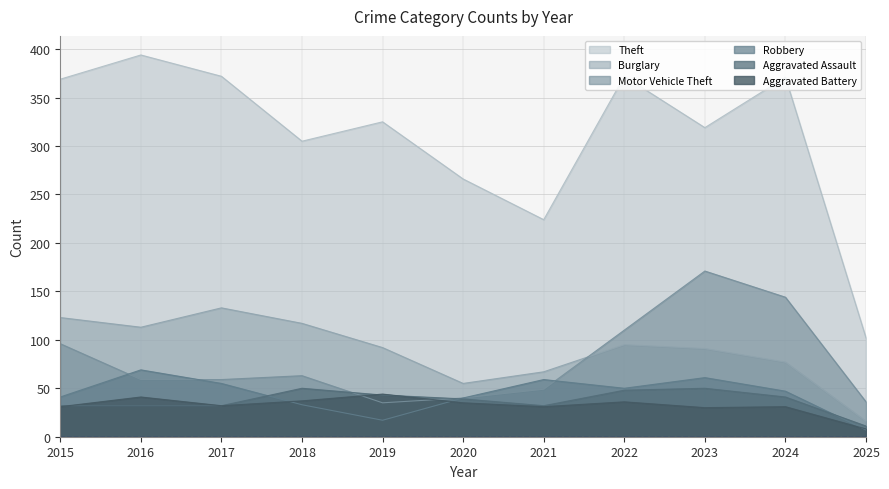

What is the value of the Robbery point at the 1st from the left?

41